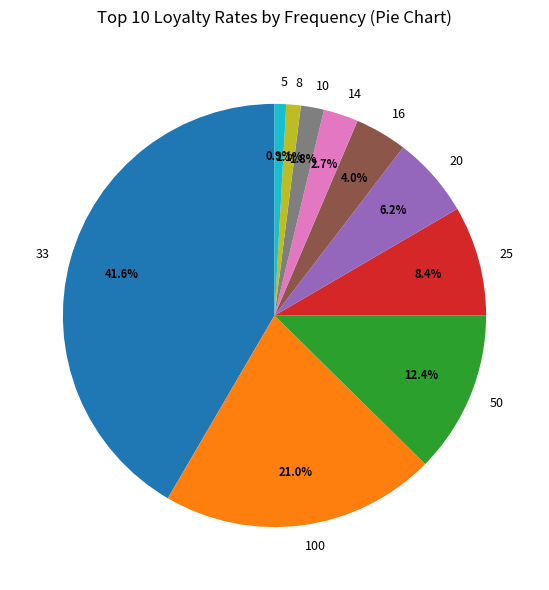

Count the number of slices in the pie.

10